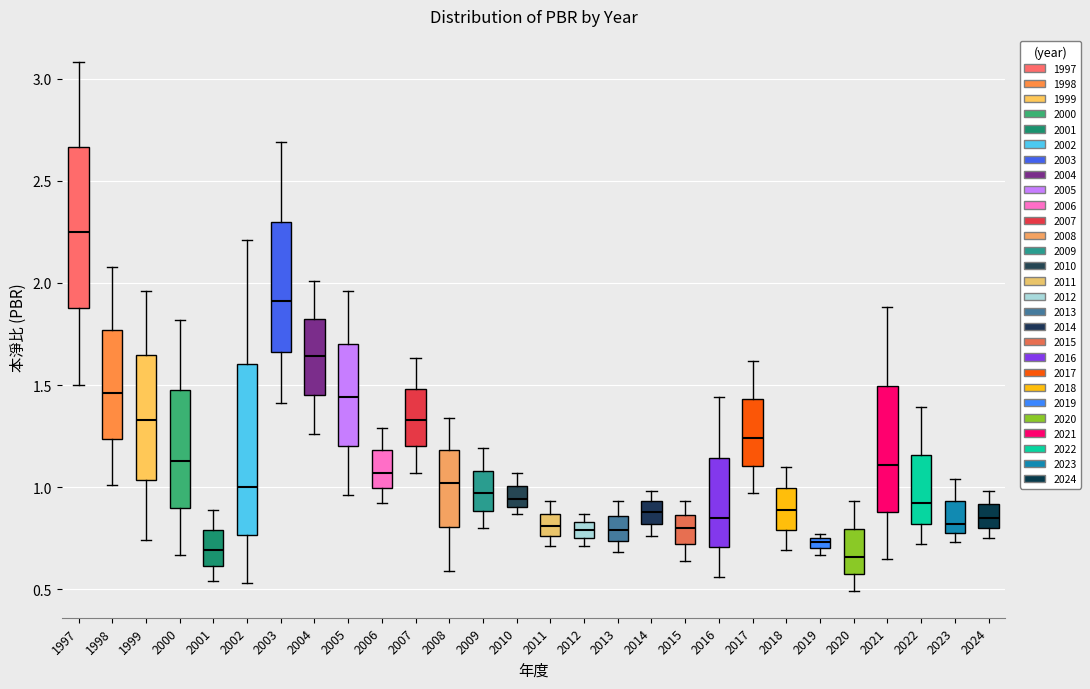

Where is the upper edge of the box at x = 2024 on the y-axis? The values are not printed on the chart, so give them approximately, as read against the axis.

0.90